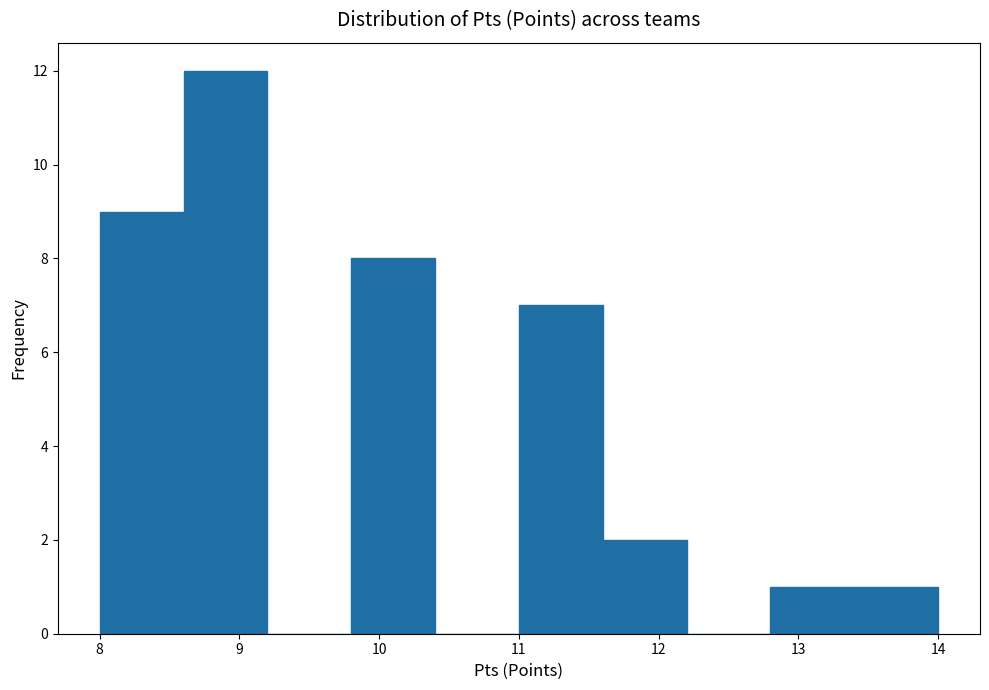

Reading left to right, list every bar in this chart as the range it spans on the x-axis followed by its height. The values are not printed on the chart, so give them approximately, as read against the axis.

8.0 to 8.6: 9
8.6 to 9.2: 12
9.2 to 9.8: 0
9.8 to 10.4: 8
10.4 to 11.0: 0
11.0 to 11.6: 7
11.6 to 12.2: 2
12.2 to 12.8: 0
12.8 to 13.4: 1
13.4 to 14.0: 1